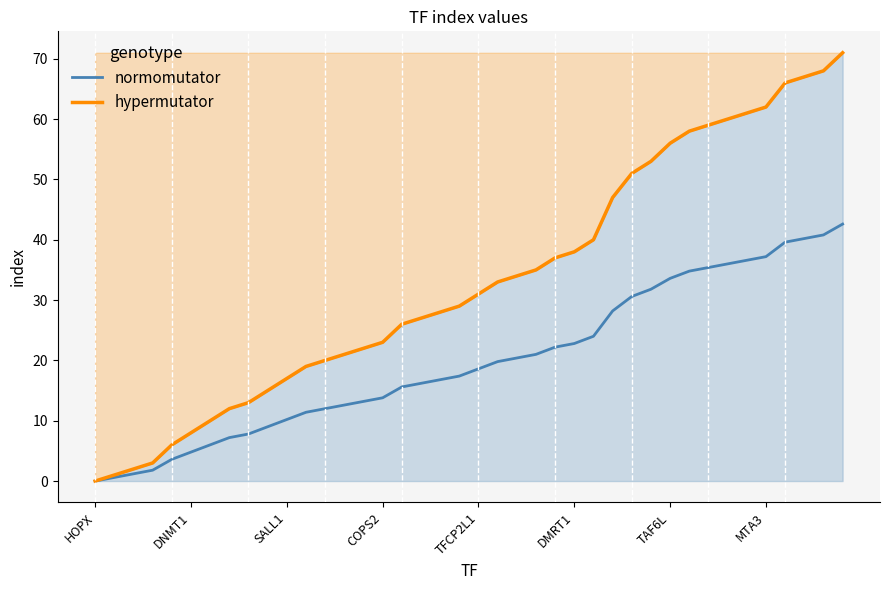

What is the greatest value displayed?

71.0